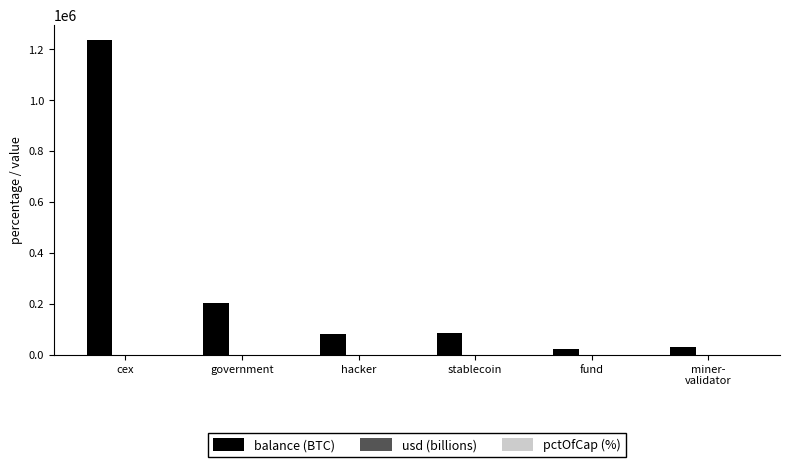

Which series changed the most between government and hacker?

balance (BTC)